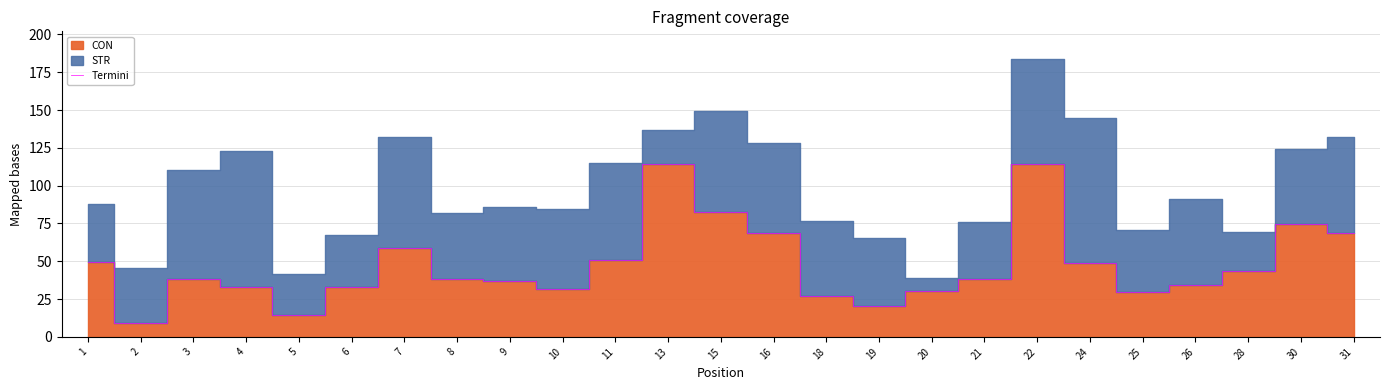

What is the average value?

47.5